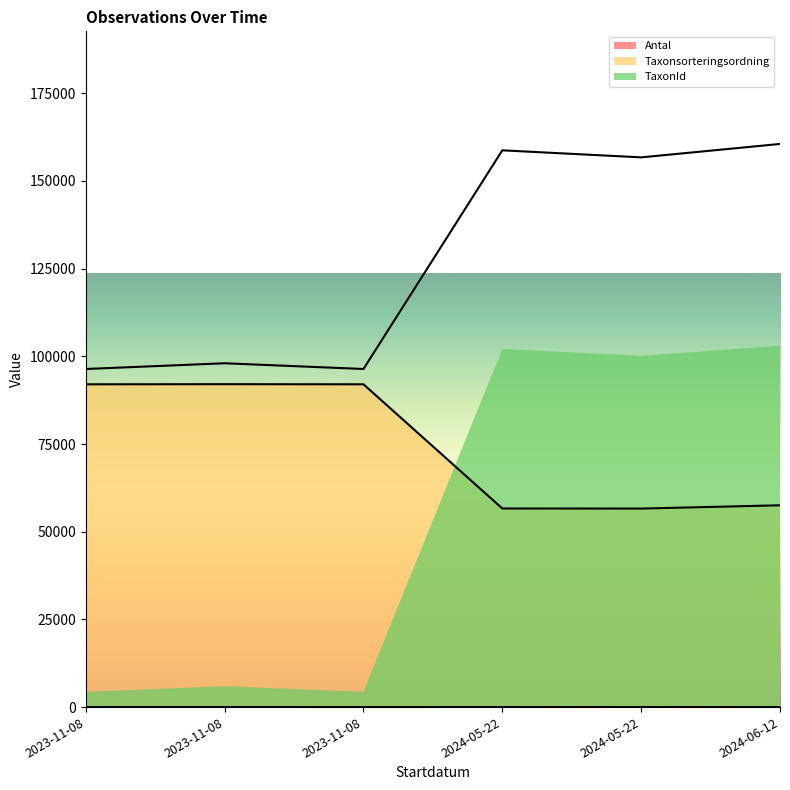

True or false: TaxonId has a value of 96396 at 2023-11-08.

True